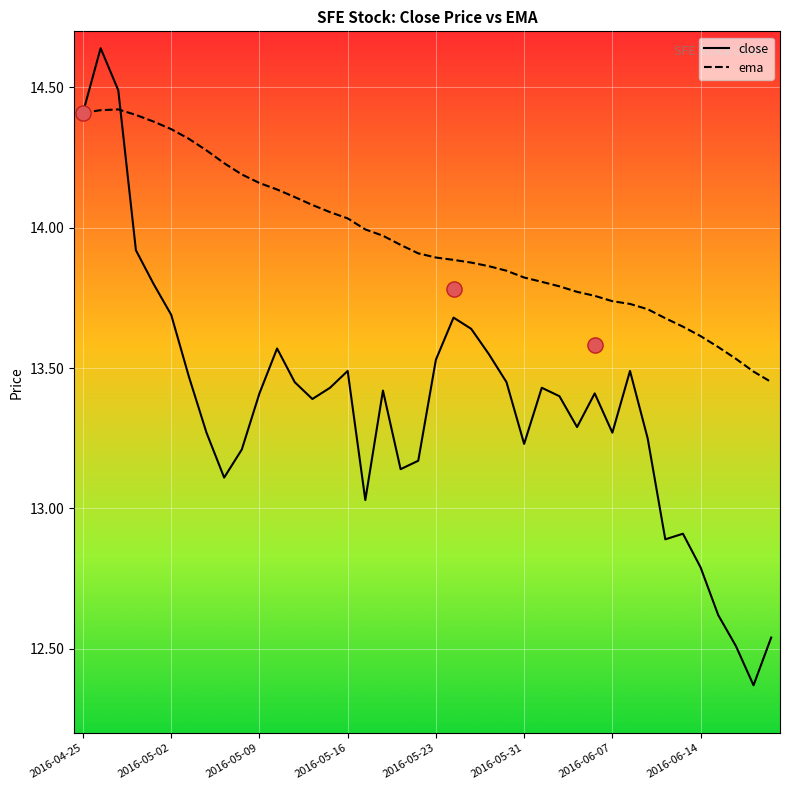

Which series reaches the minimum Y coordinate?

close